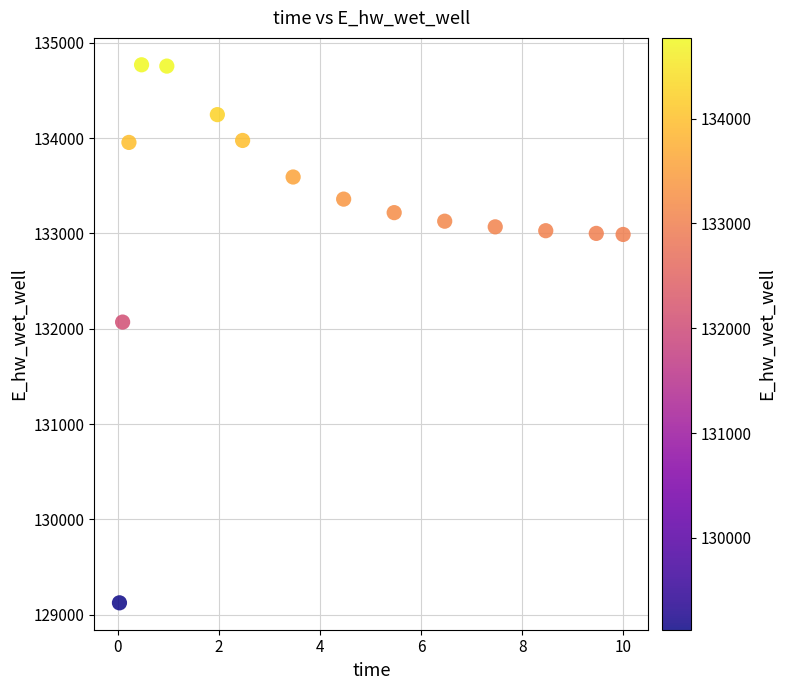

What is the range of X values (max minus min)?

10.0